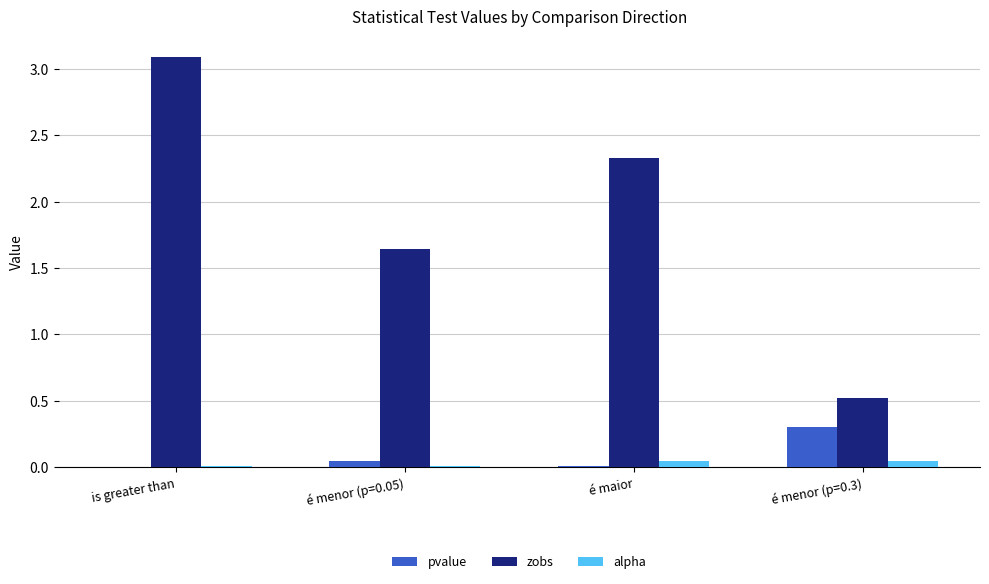

What is the sum of all pvalue values?

0.4